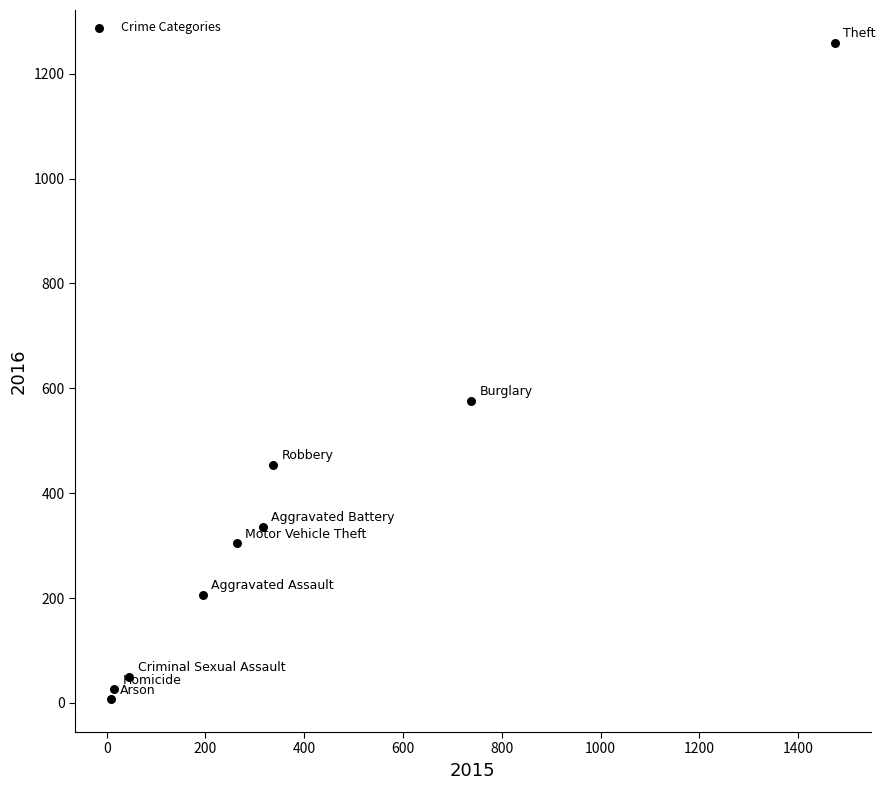

What Y value in the scatter plot is closest to 633?

576